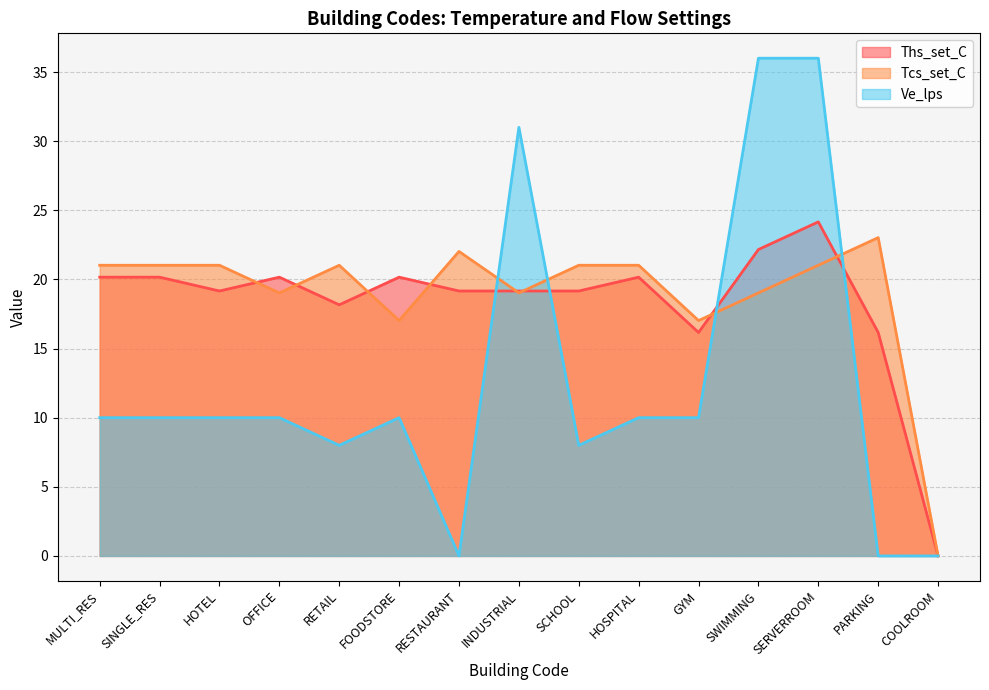

Which label corresponds to the smallest value in the chart?

COOLROOM